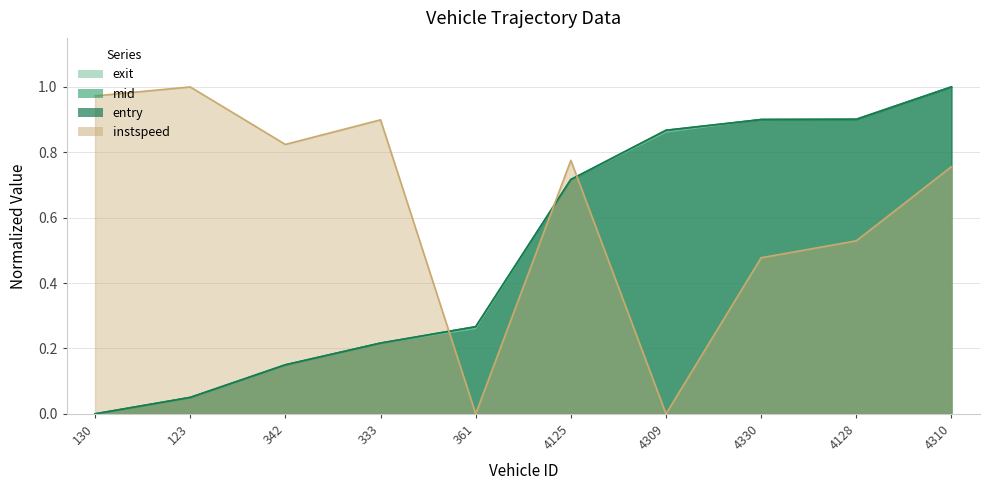

What is the sum of the entry values at 4310 and 4125?

1.7